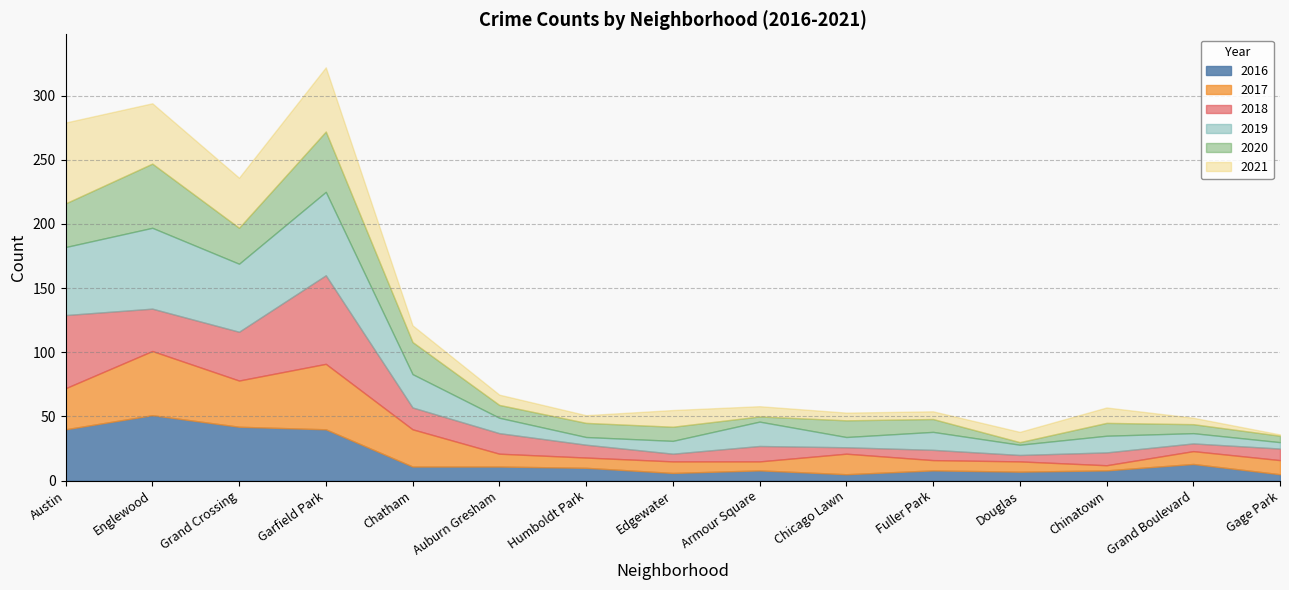

Reading left to right, transcribe all the data shown in this chart.

2016: Austin=40	Englewood=51	Grand Crossing=42	Garfield Park=40	Chatham=11	Auburn Gresham=11	Humboldt Park=10	Edgewater=6	Armour Square=8	Chicago Lawn=5	Fuller Park=8	Douglas=7	Chinatown=8	Grand Boulevard=13	Gage Park=5
2017: Austin=32	Englewood=50	Grand Crossing=36	Garfield Park=51	Chatham=29	Auburn Gresham=10	Humboldt Park=8	Edgewater=9	Armour Square=7	Chicago Lawn=16	Fuller Park=8	Douglas=8	Chinatown=4	Grand Boulevard=10	Gage Park=11
2018: Austin=57	Englewood=33	Grand Crossing=38	Garfield Park=69	Chatham=17	Auburn Gresham=16	Humboldt Park=10	Edgewater=6	Armour Square=12	Chicago Lawn=5	Fuller Park=8	Douglas=5	Chinatown=10	Grand Boulevard=6	Gage Park=9
2019: Austin=53	Englewood=63	Grand Crossing=53	Garfield Park=65	Chatham=26	Auburn Gresham=12	Humboldt Park=6	Edgewater=10	Armour Square=19	Chicago Lawn=8	Fuller Park=14	Douglas=8	Chinatown=13	Grand Boulevard=8	Gage Park=5
2020: Austin=34	Englewood=50	Grand Crossing=28	Garfield Park=47	Chatham=25	Auburn Gresham=10	Humboldt Park=11	Edgewater=11	Armour Square=4	Chicago Lawn=13	Fuller Park=10	Douglas=2	Chinatown=10	Grand Boulevard=7	Gage Park=5
2021: Austin=63	Englewood=47	Grand Crossing=39	Garfield Park=50	Chatham=13	Auburn Gresham=8	Humboldt Park=6	Edgewater=13	Armour Square=8	Chicago Lawn=6	Fuller Park=6	Douglas=8	Chinatown=12	Grand Boulevard=5	Gage Park=1